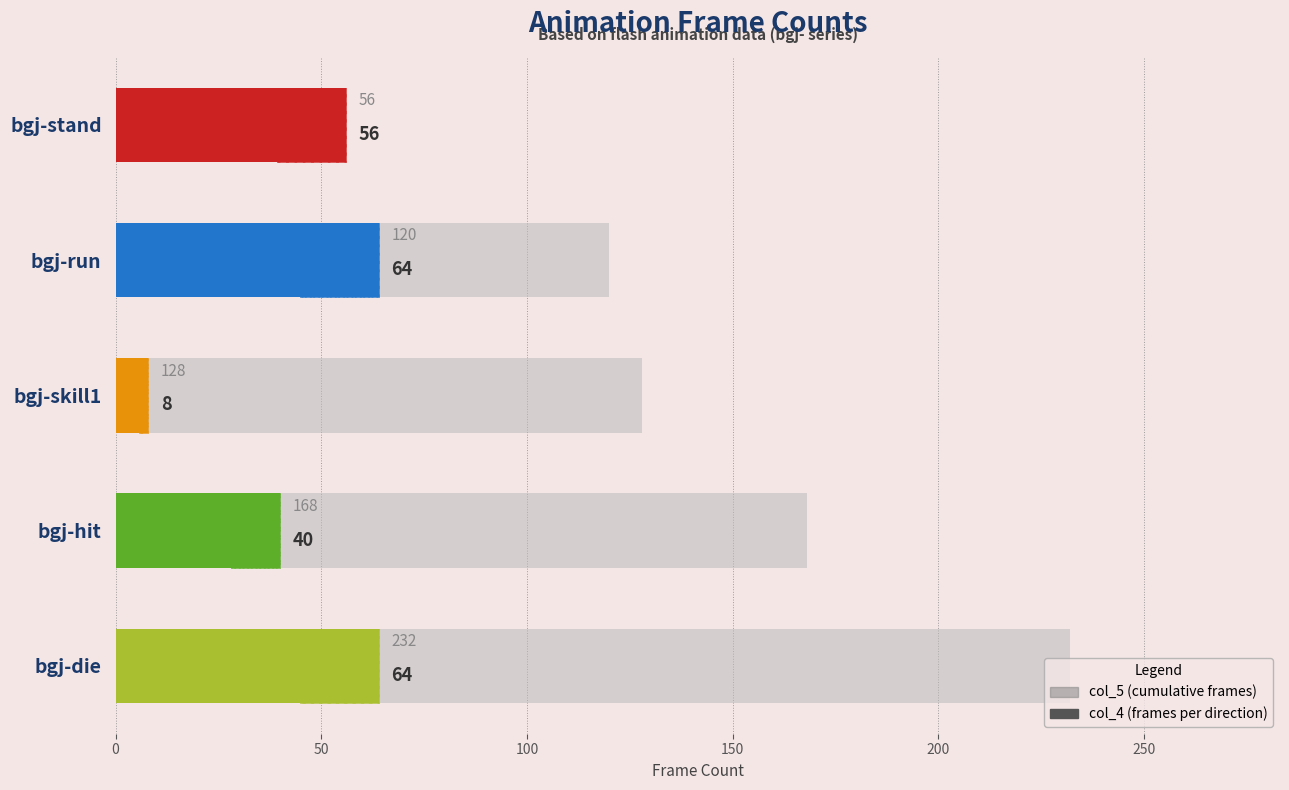

What is the difference between the maximum and minimum values in the col_4 (frames per direction) series?

56